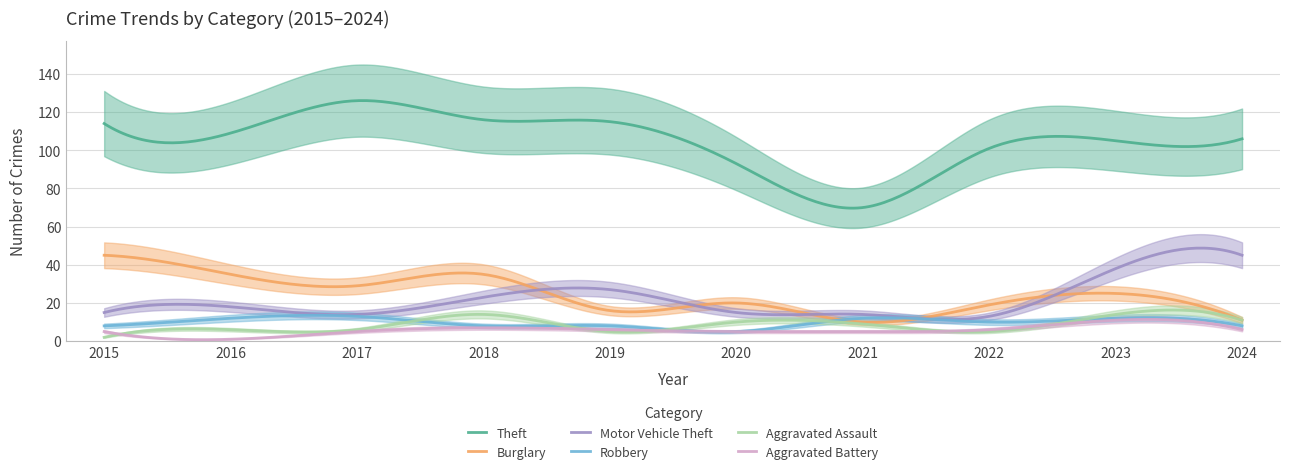

Is this an area chart (filled region under the line)?

No